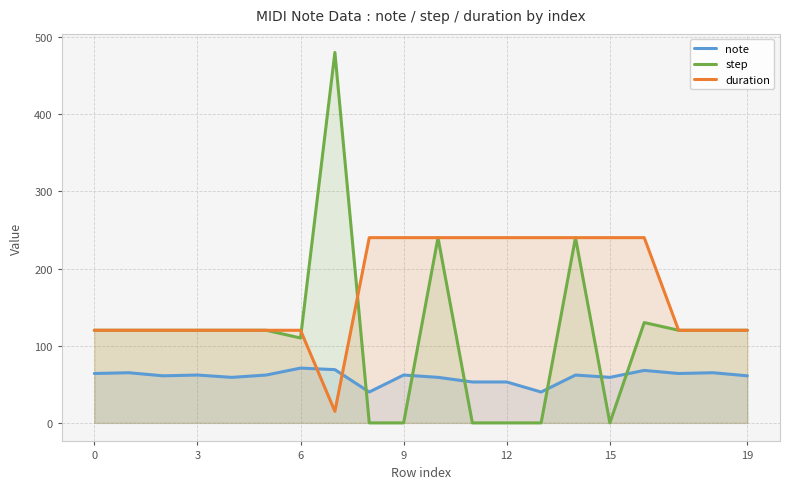

What is the label of the 4th point from the right?

16